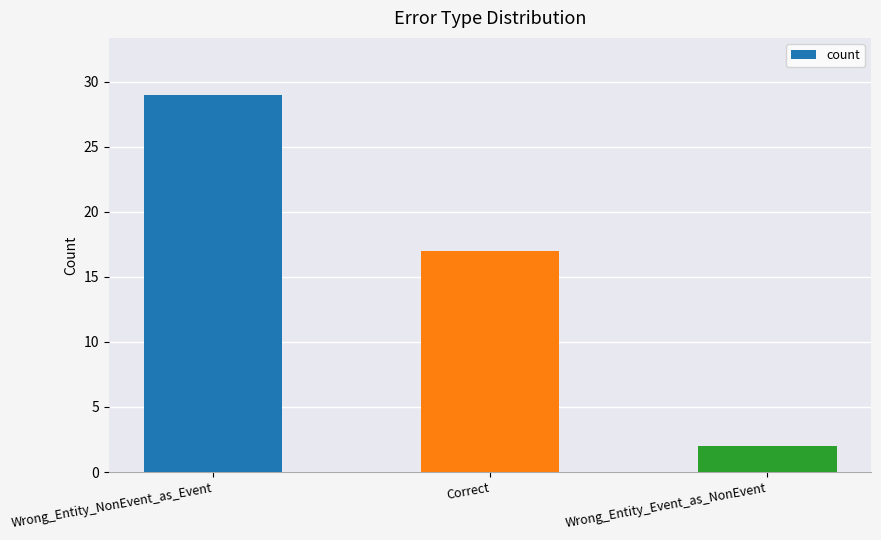

The value at Wrong_Entity_Event_as_NonEvent is 2. True or false?

True